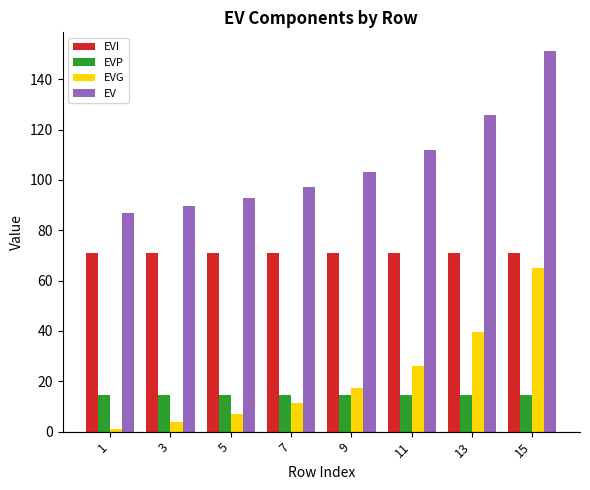

True or false: EV has a value of 135.6 at 1.

False